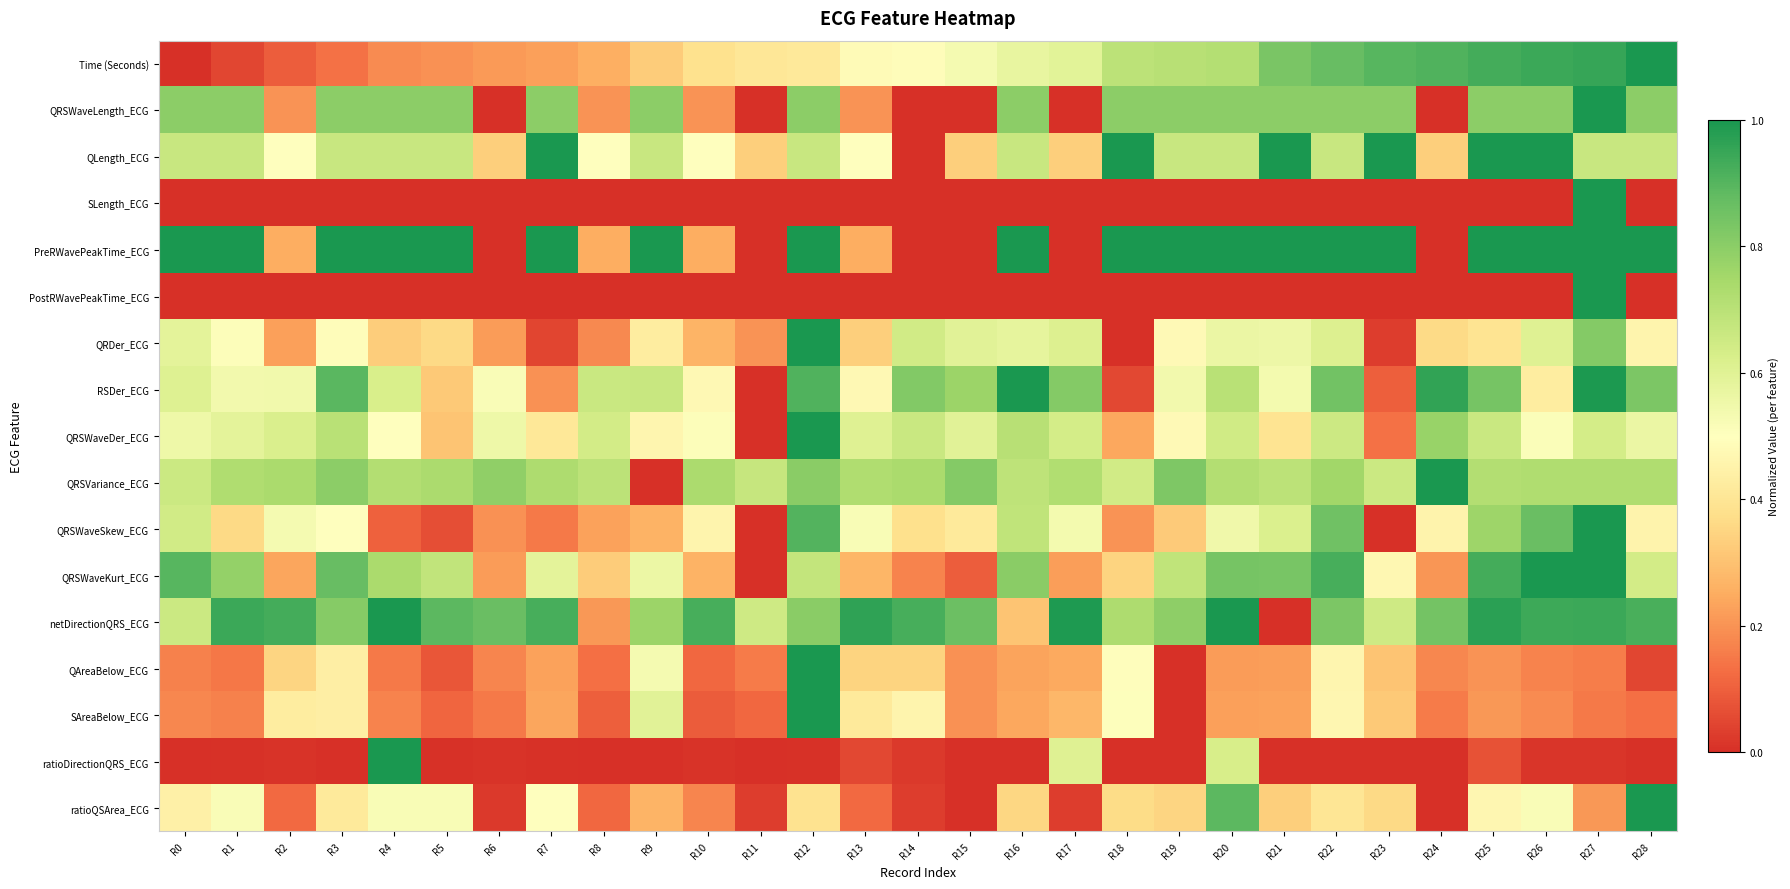

Between R5 and R19, which is larger?

R19